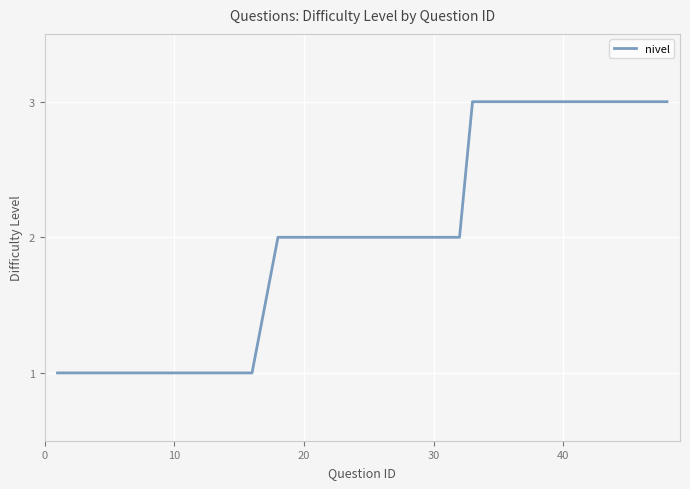

What is the difference between the maximum and second lowest values?

2